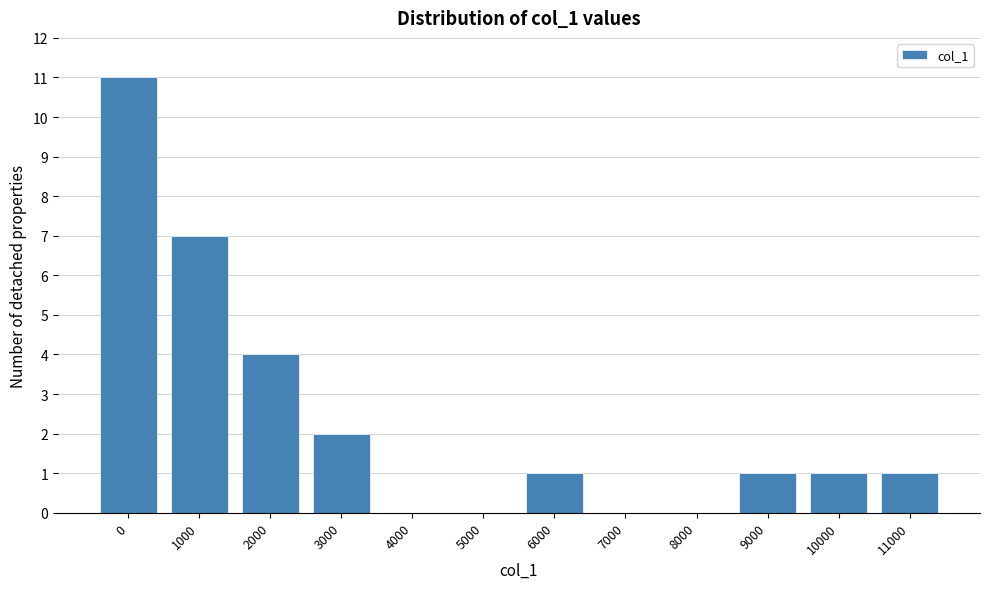

Reading right to left, extract all data points from this chart.

11000=1	10000=1	9000=1	8000=0	7000=0	6000=1	5000=0	4000=0	3000=2	2000=4	1000=7	0=11